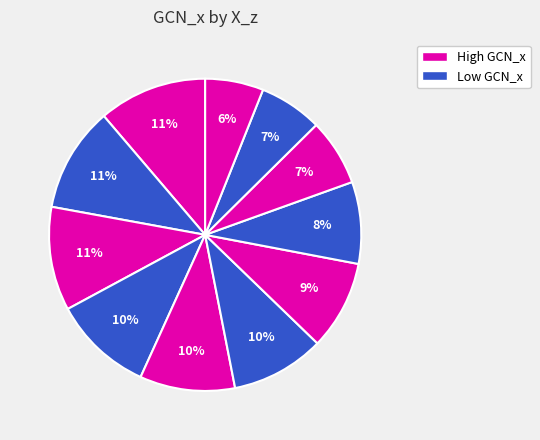

How many segments does this pie chart have?

11